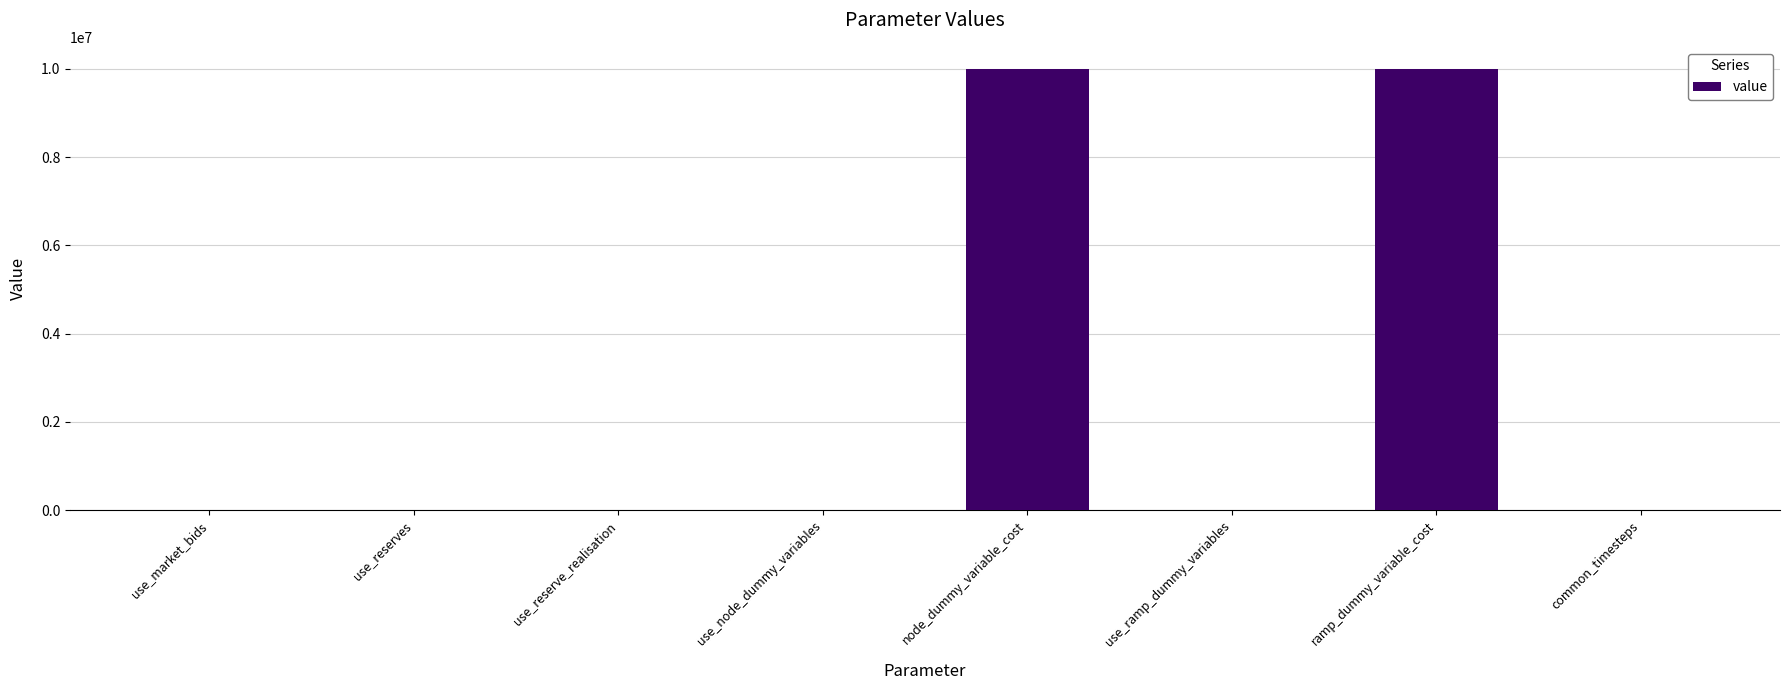

What is the sum of all values?

20000005